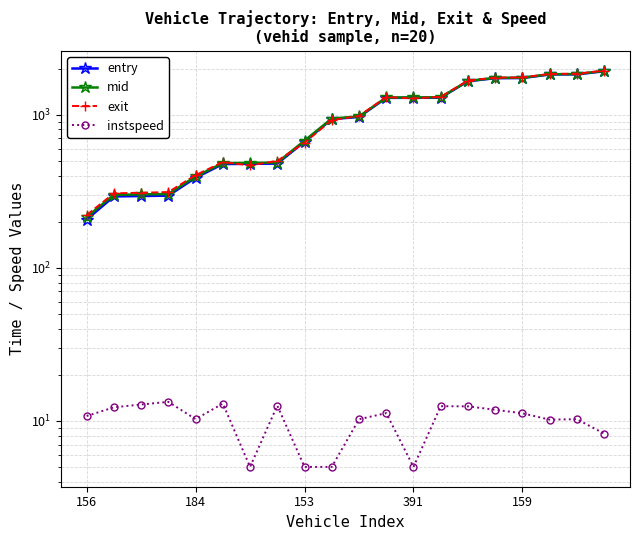

True or false: mid has a value of 1294.3 at 11.

True